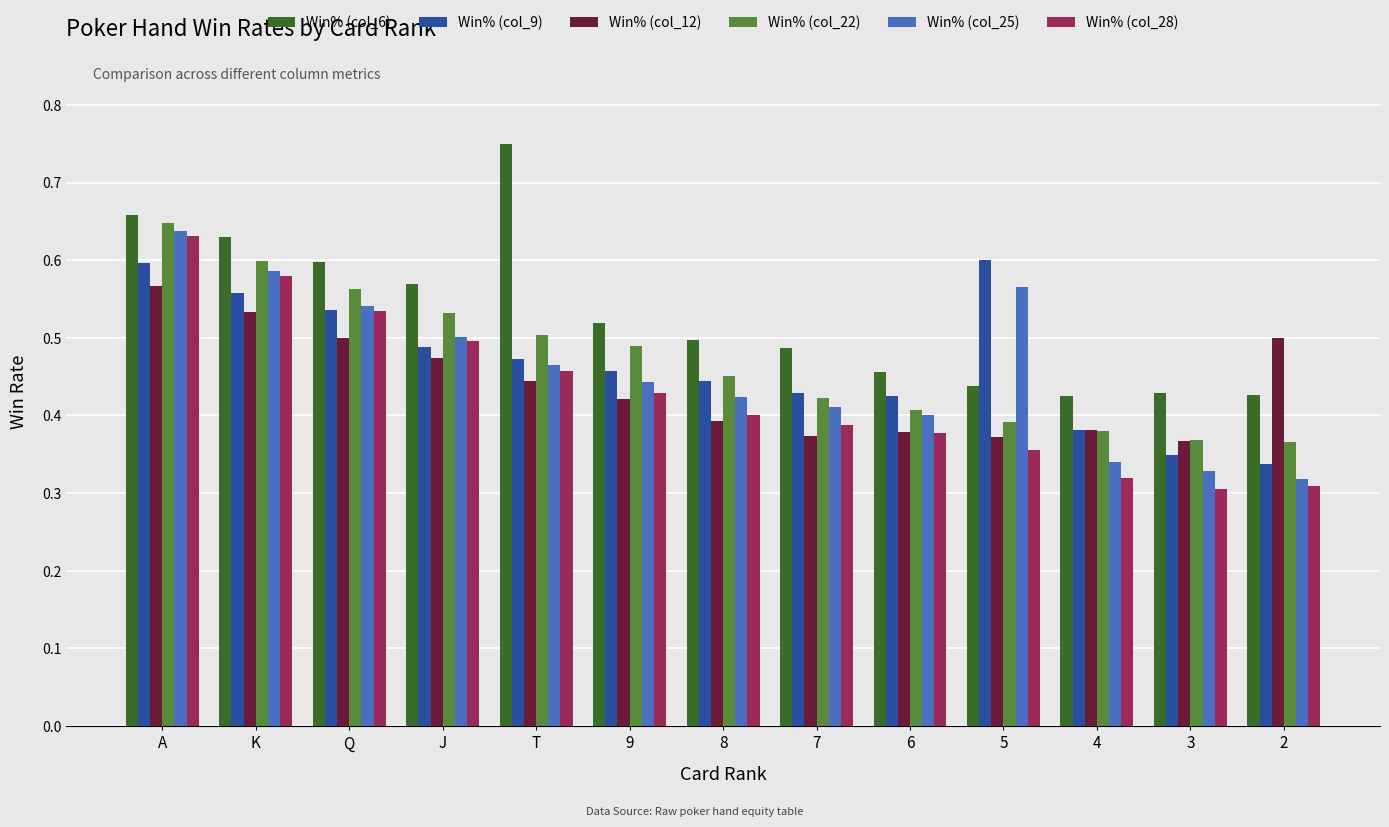

The value of Win% (col_12) at T is 0.6. True or false?

False